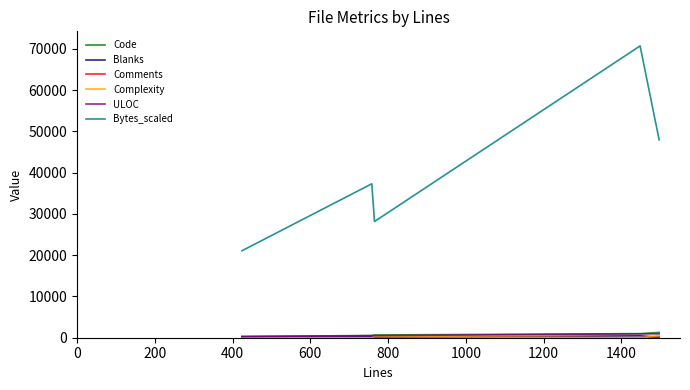

True or false: Bytes_scaled and ULOC cross at least once.

False